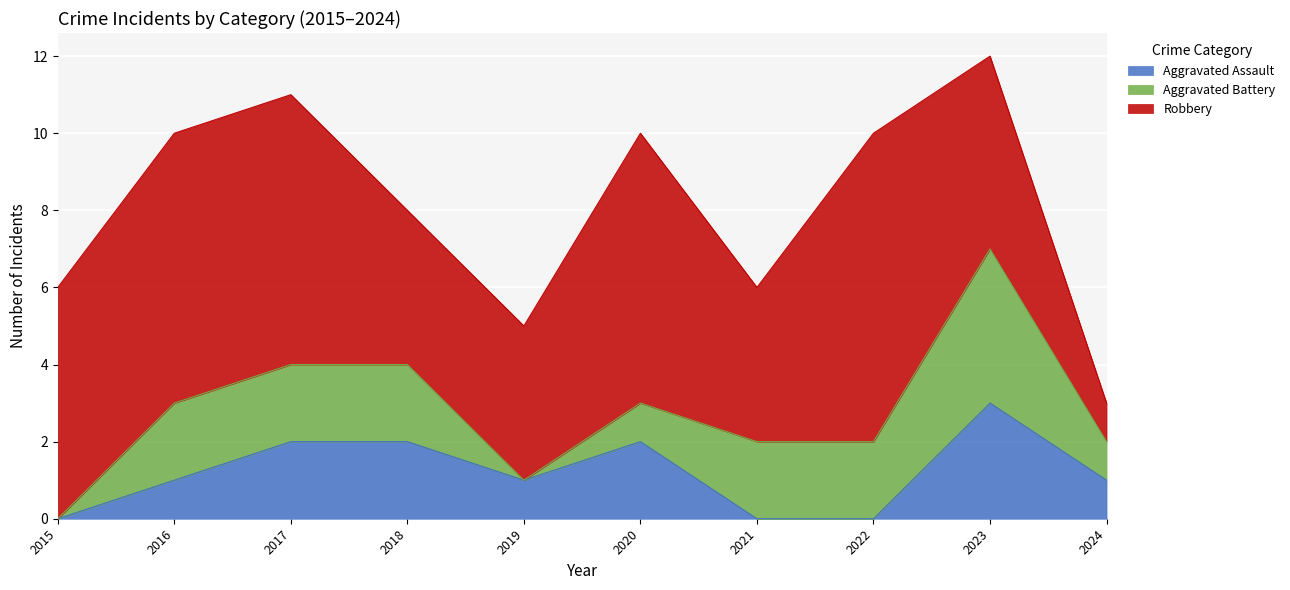

What is the difference between the maximum and minimum values in the Aggravated Battery series?

4